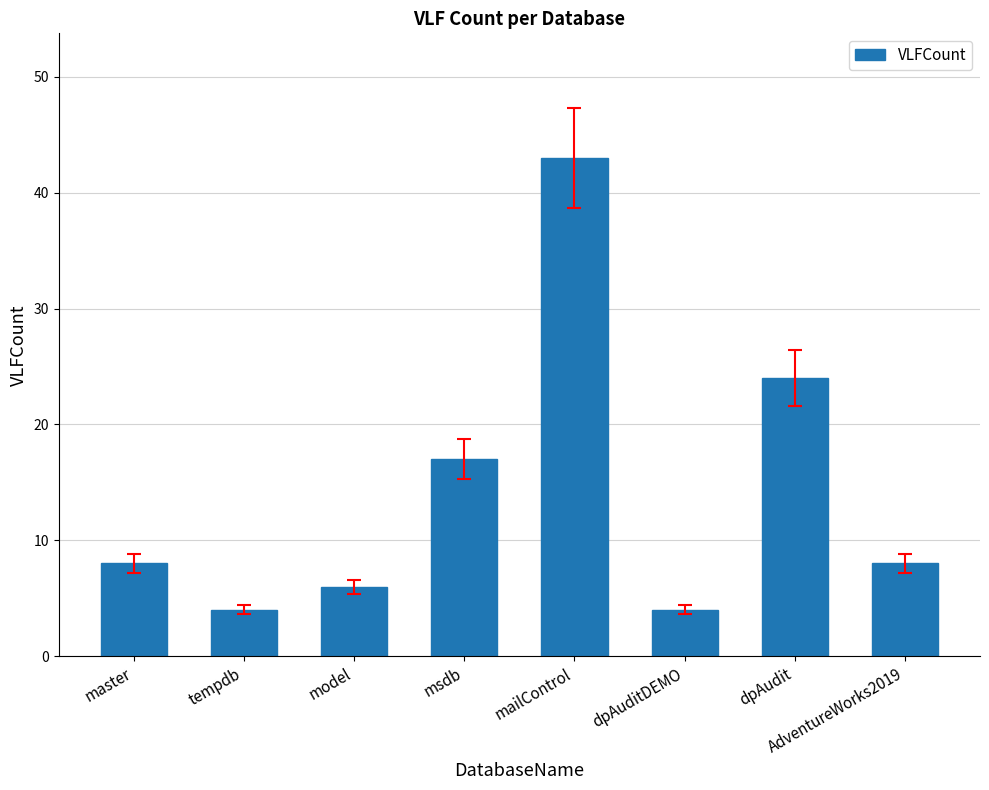

What is the ratio of the value at msdb to the value at tempdb?

4.2